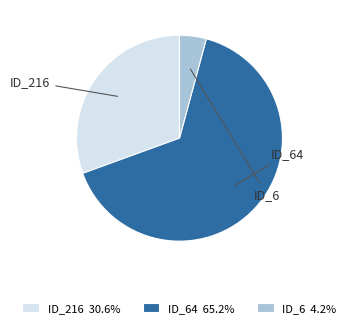

Combined, do ID_6 4.2% and ID_216 30.6% account for over 50%?

No